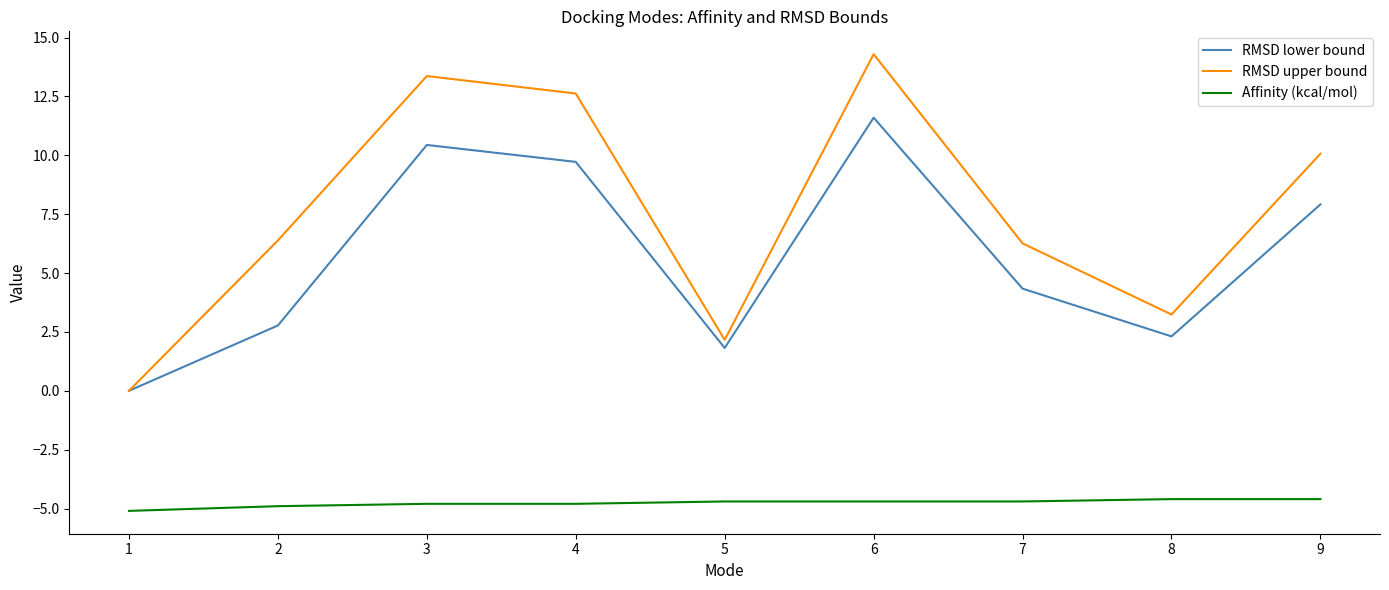

Between 3 and 4, which series saw the biggest shift?

RMSD upper bound